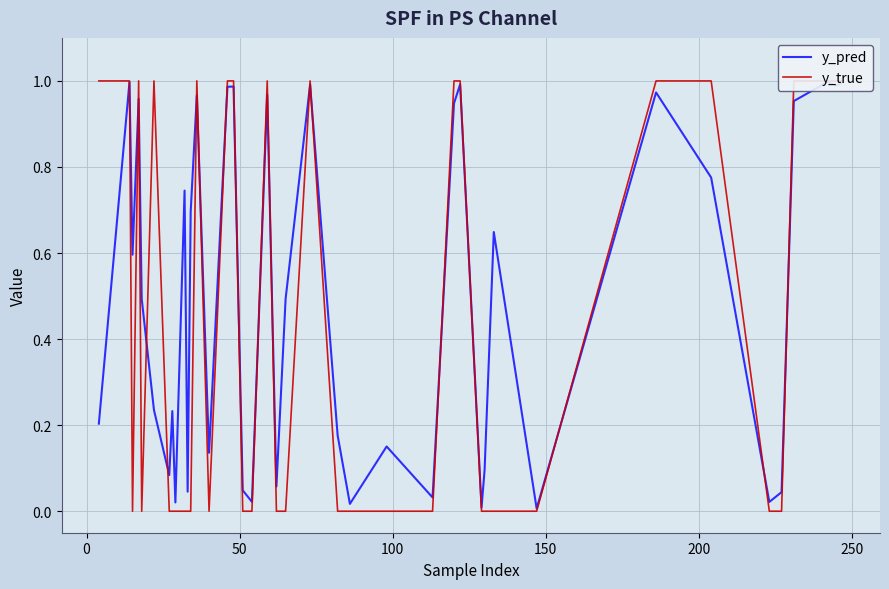

Reading left to right, transcribe all the data shown in this chart.

y_pred: 0.2	1.0	0.6	1.0	0.5	0.2	0.1	0.2	0.0	0.7	0.0	0.7	1.0	0.1	1.0	1.0	0.0	0.0	1.0	0.1	0.5	1.0	0.2	0.0	0.2	0.0	0.9	1.0	0.0	0.1	0.6	0.0	1.0	0.8	0.0	0.0	1.0	1.0	1.0	1.0
y_true: 1.0	1.0	0.0	1.0	0.0	1.0	0.0	0.0	0.0	0.0	0.0	0.0	1.0	0.0	1.0	1.0	0.0	0.0	1.0	0.0	0.0	1.0	0.0	0.0	0.0	0.0	1.0	1.0	0.0	0.0	0.0	0.0	1.0	1.0	0.0	0.0	1.0	1.0	1.0	1.0